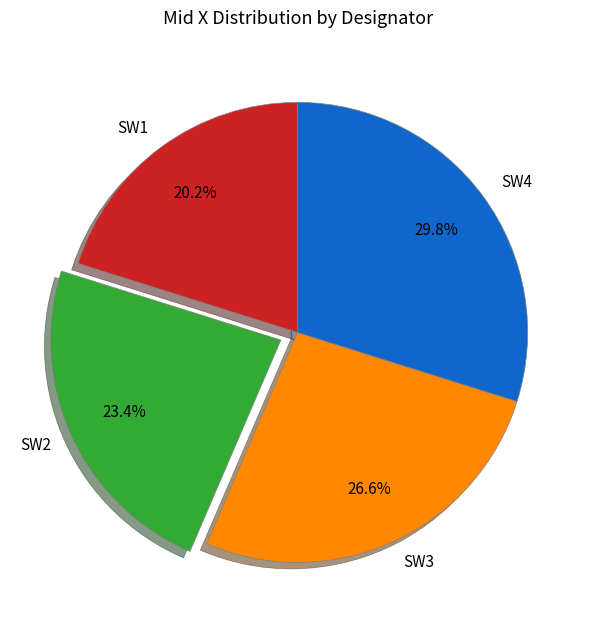

Count the number of slices in the pie.

4